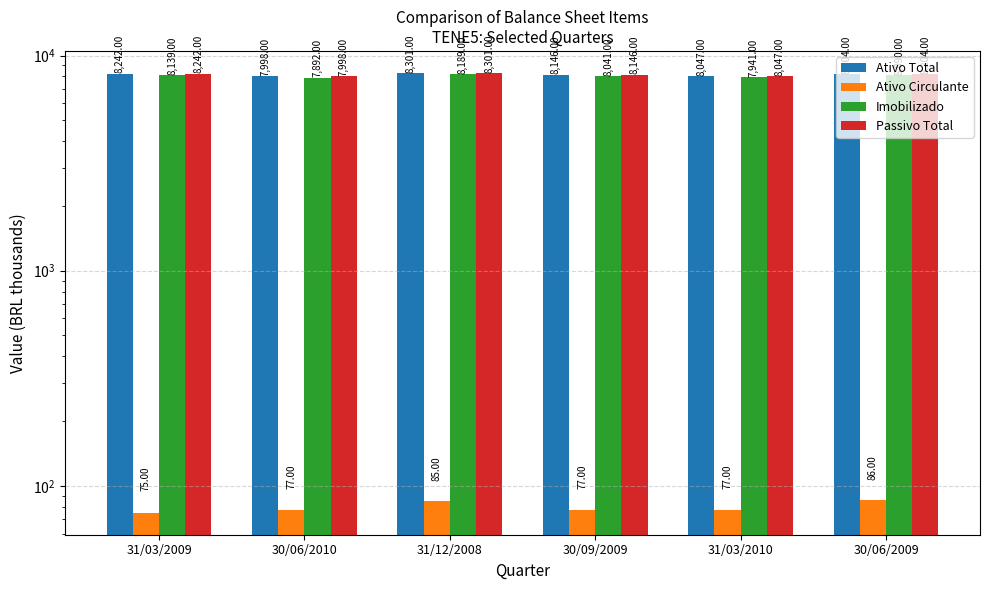

Between 31/03/2009 and 31/03/2010, which series saw the biggest shift?

Imobilizado